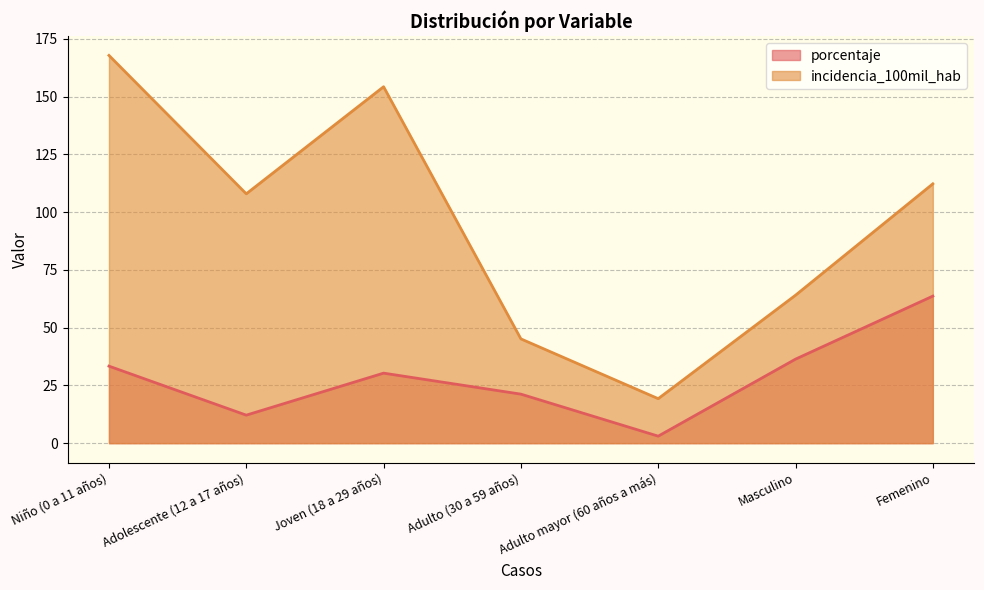

Does the chart display data point markers on the line(s)?

No